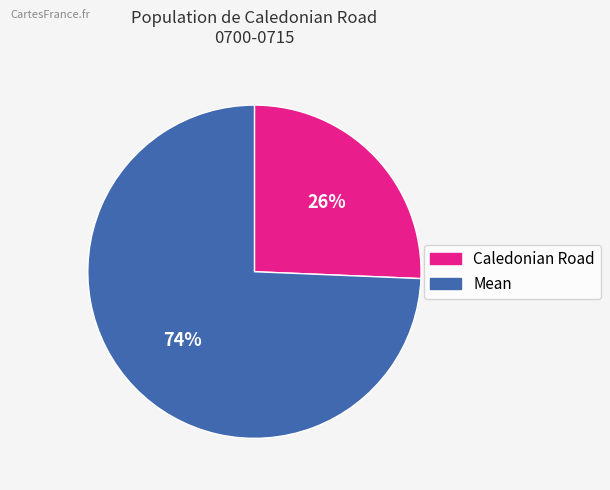

Count the number of slices in the pie.

2